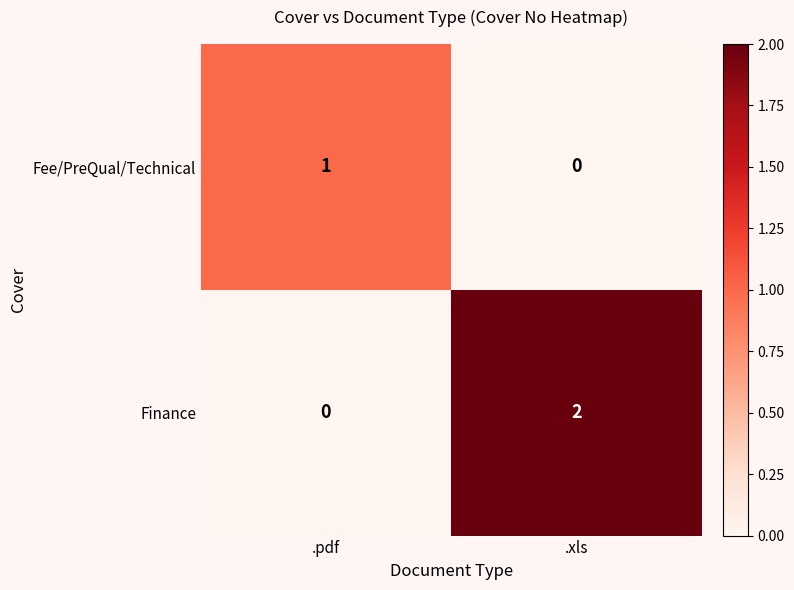

Reading left to right, transcribe all the data shown in this chart.

Fee/PreQual/Technical: 1	0
Finance: 0	2